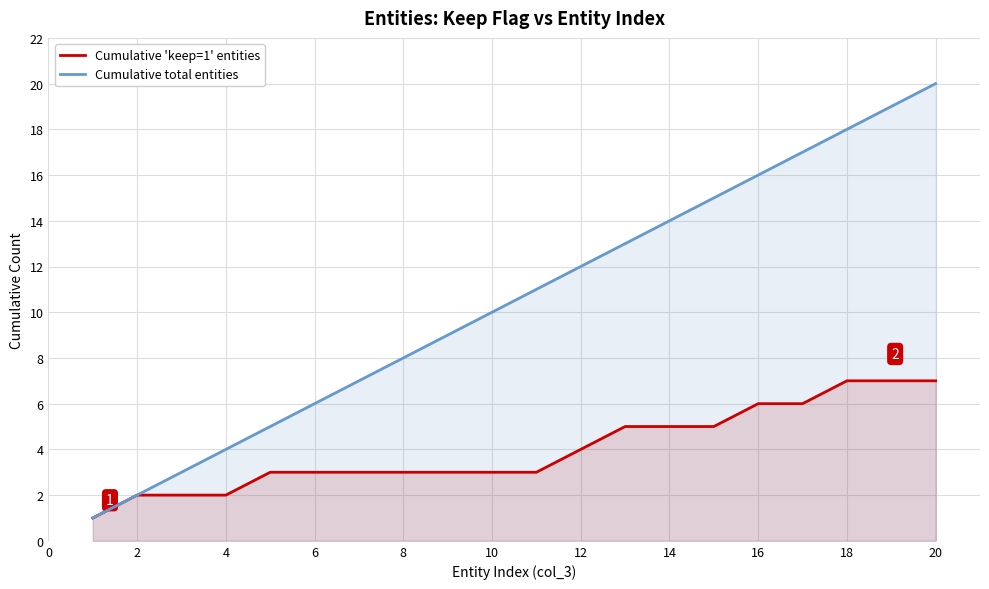

The value of Cumulative total entities at 2 is 2. True or false?

True